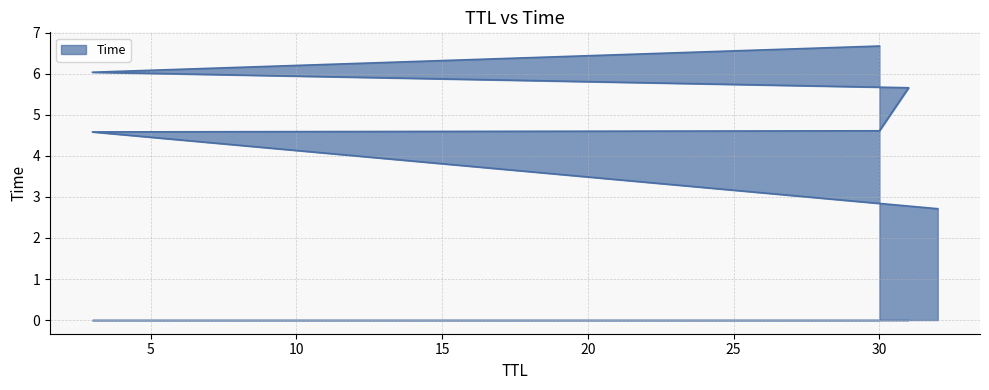

What is the label of the 4th point from the left?

31